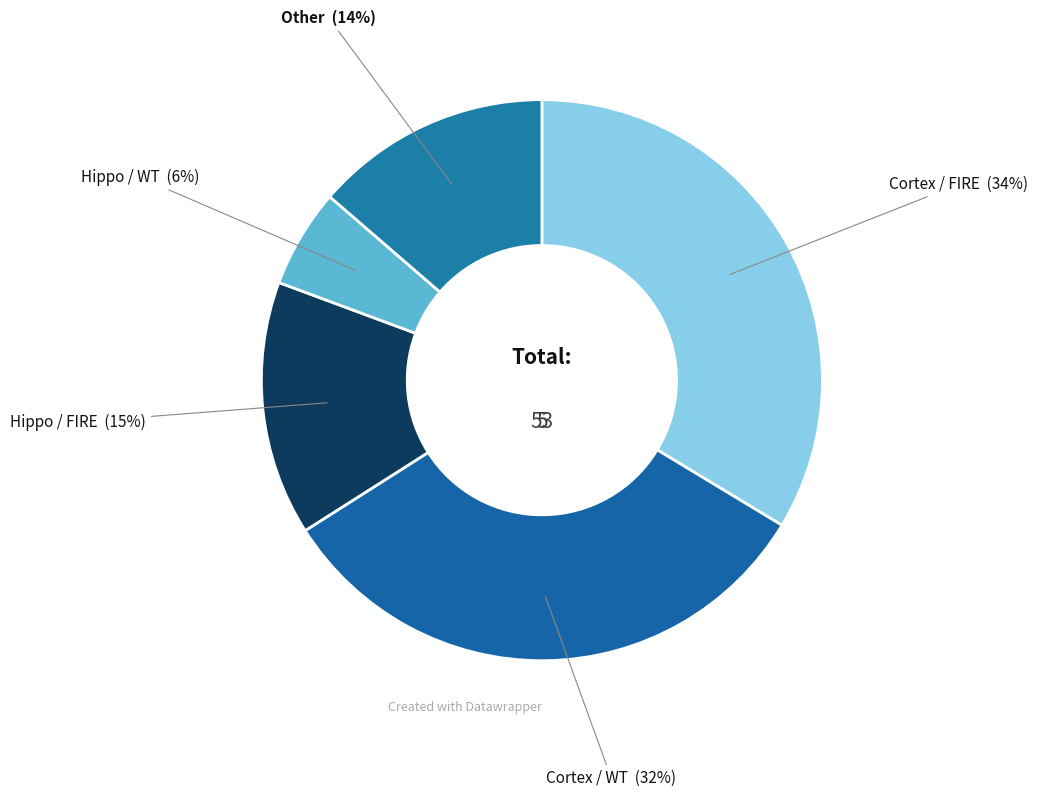

Does any single category account for the majority?

No